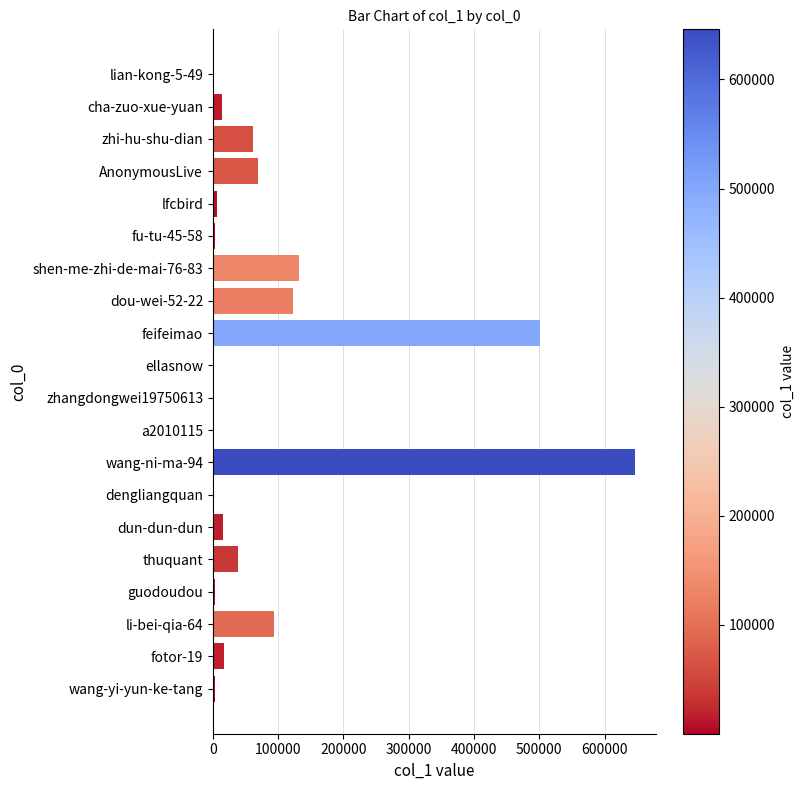

What is the sum of all values?

1728402